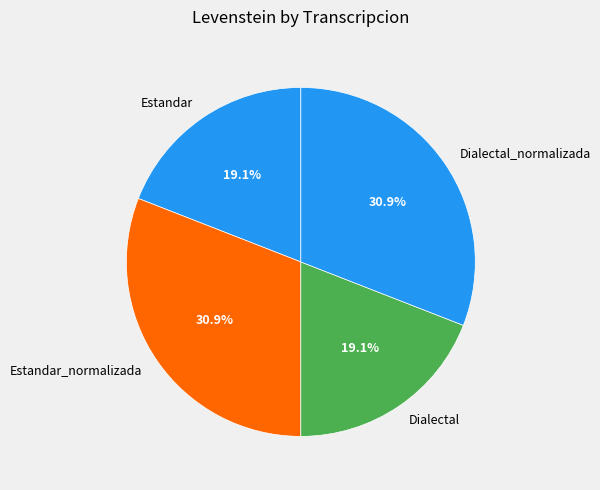

Combined, what portion of the pie is Dialectal and Dialectal_normalizada?

50.0%